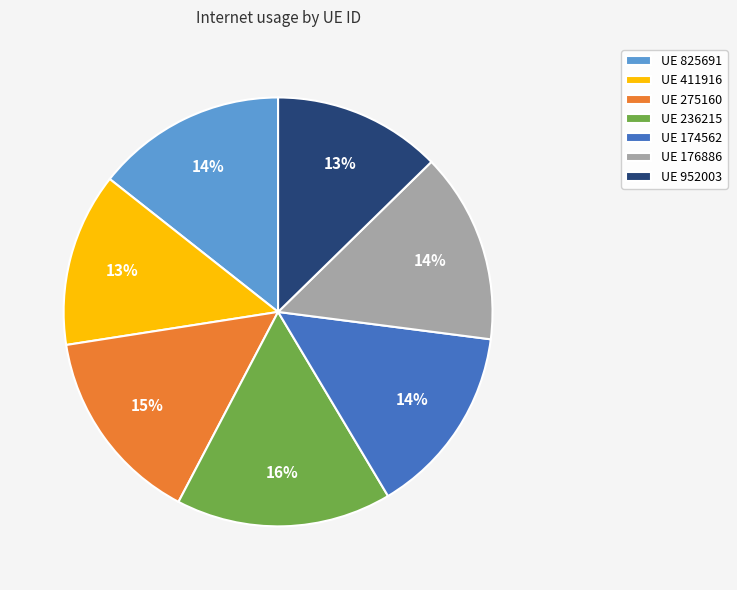

What is the largest slice in the pie chart?

UE 236215